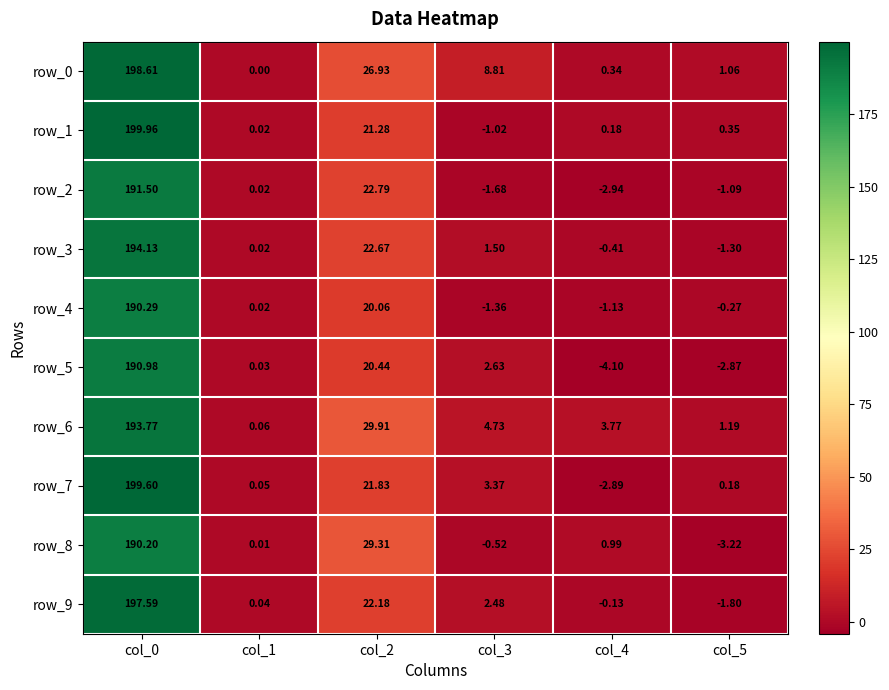

Is the value of row_4 at col_0 greater than the value of row_5 at col_4?

Yes